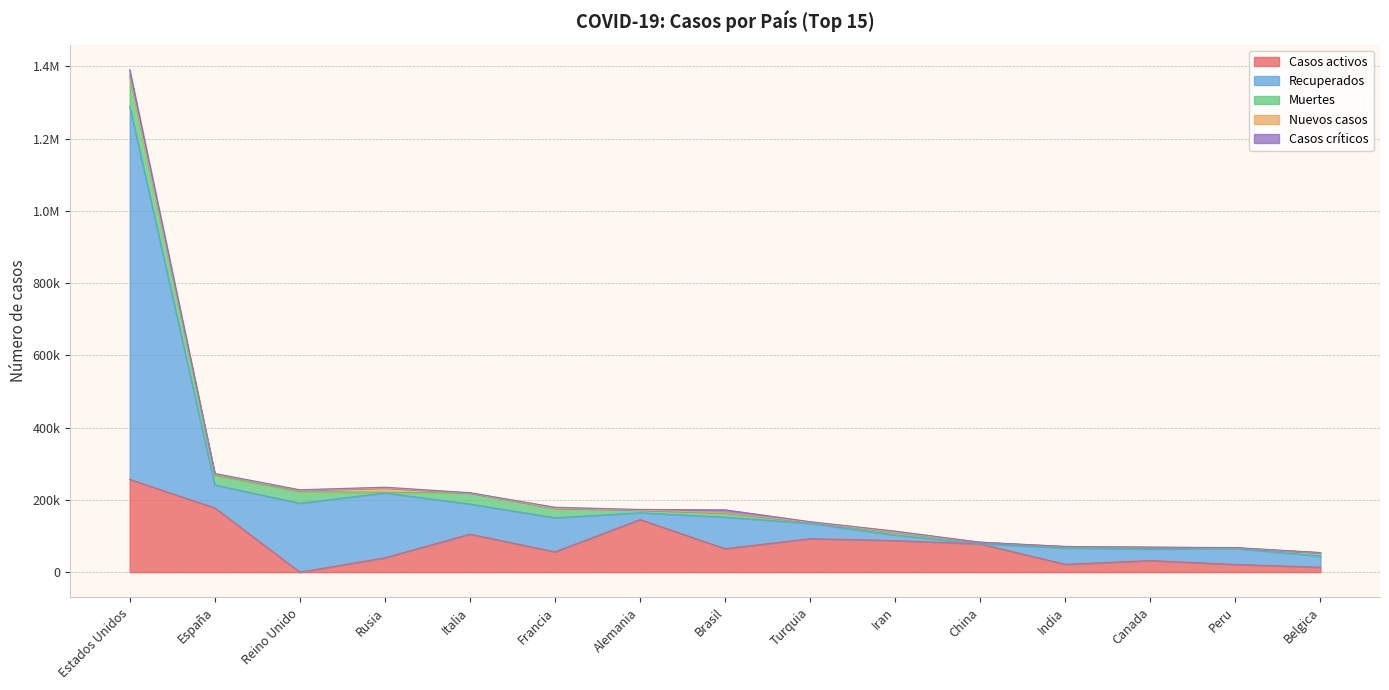

How many times do Casos críticos and Casos activos cross each other?

2